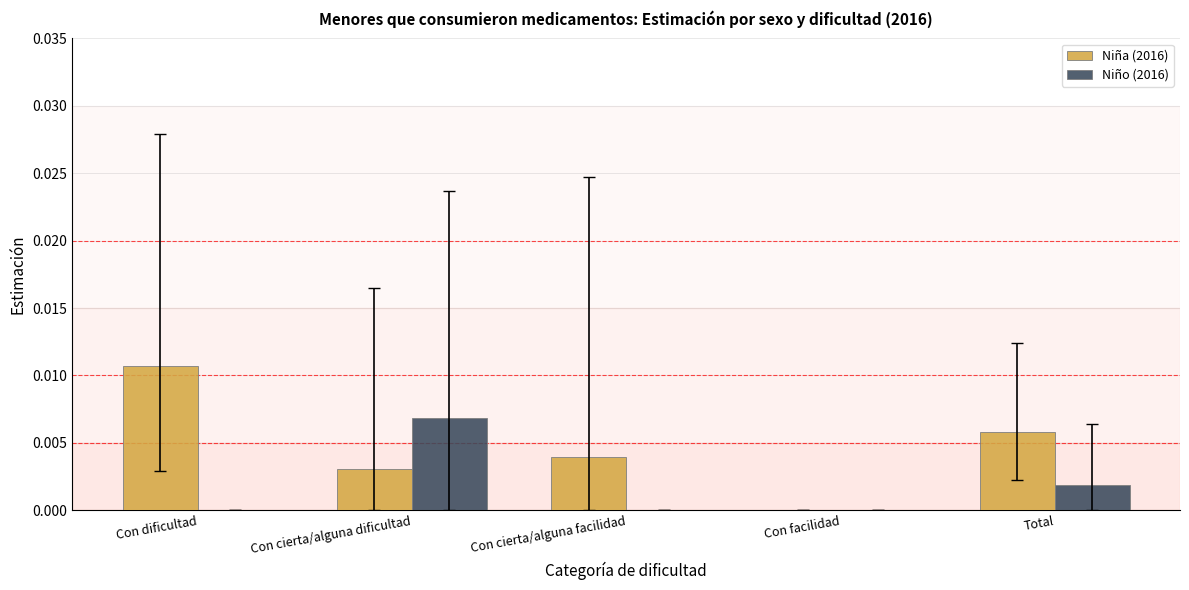

How many groups of bars are there?

5